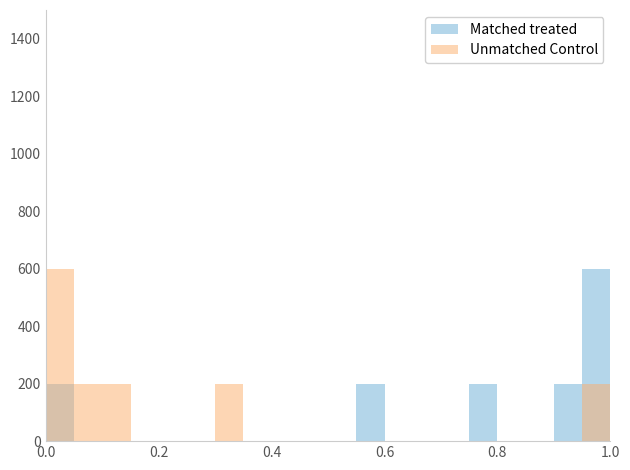

Reading left to right, transcribe all the data shown in this chart.

Matched treated: 200	0	0	0	0	0	0	0	0	0	0	200	0	0	0	200	0	0	200	600
Unmatched Control: 600	200	200	0	0	0	200	0	0	0	0	0	0	0	0	0	0	0	0	200